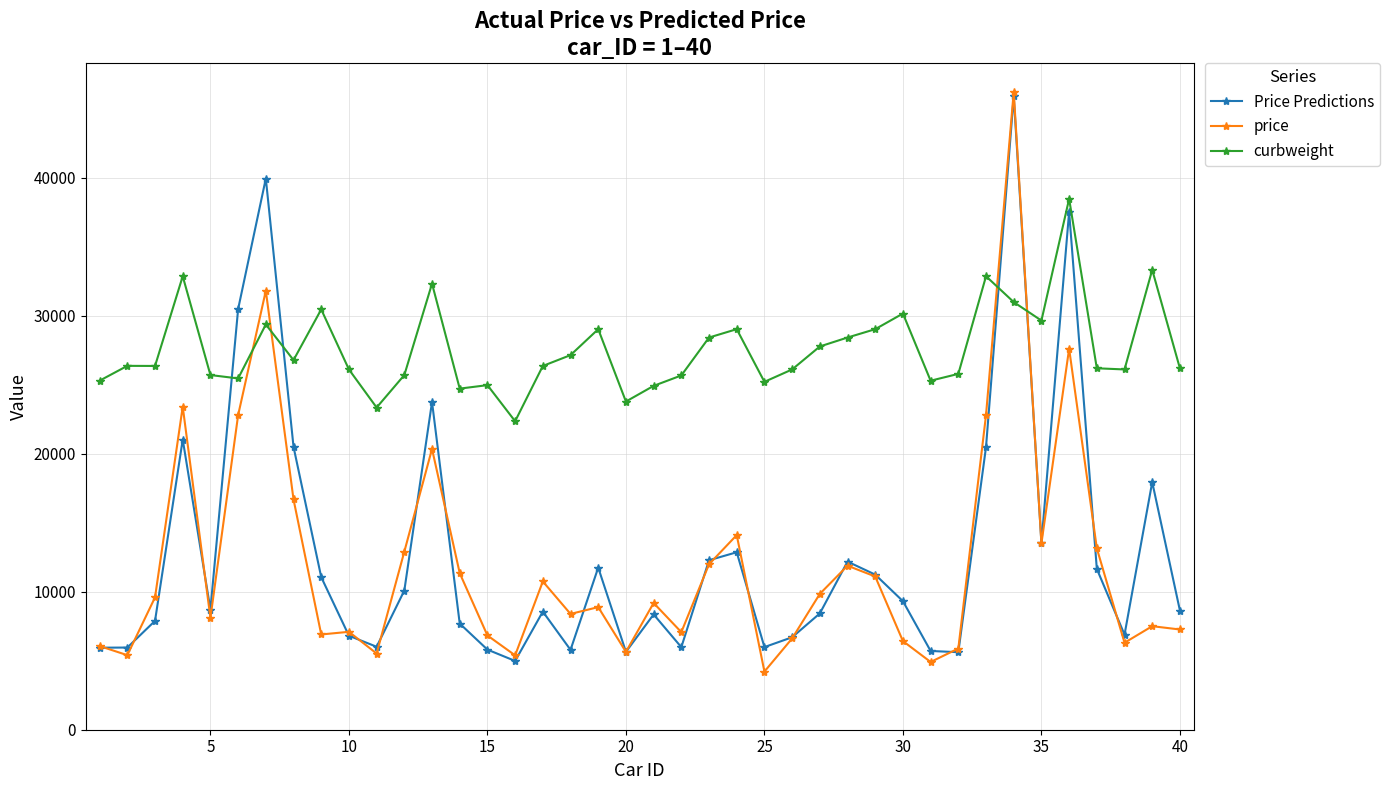

What is the minimum value shown in the chart?

4212.0